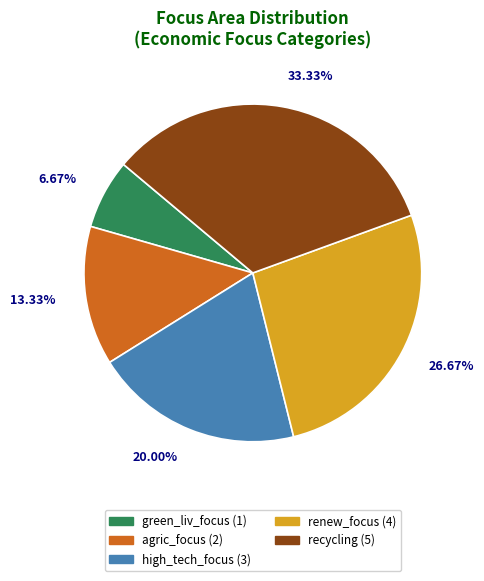

The recycling slice represents 33% of the pie. True or false?

True